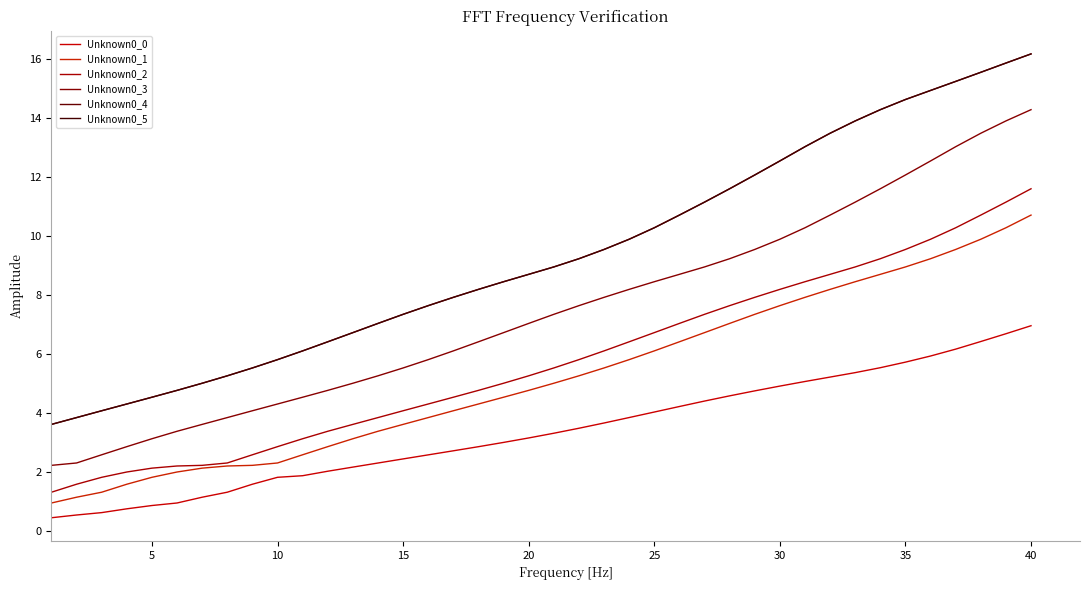

Does the chart have visible grid lines?

No